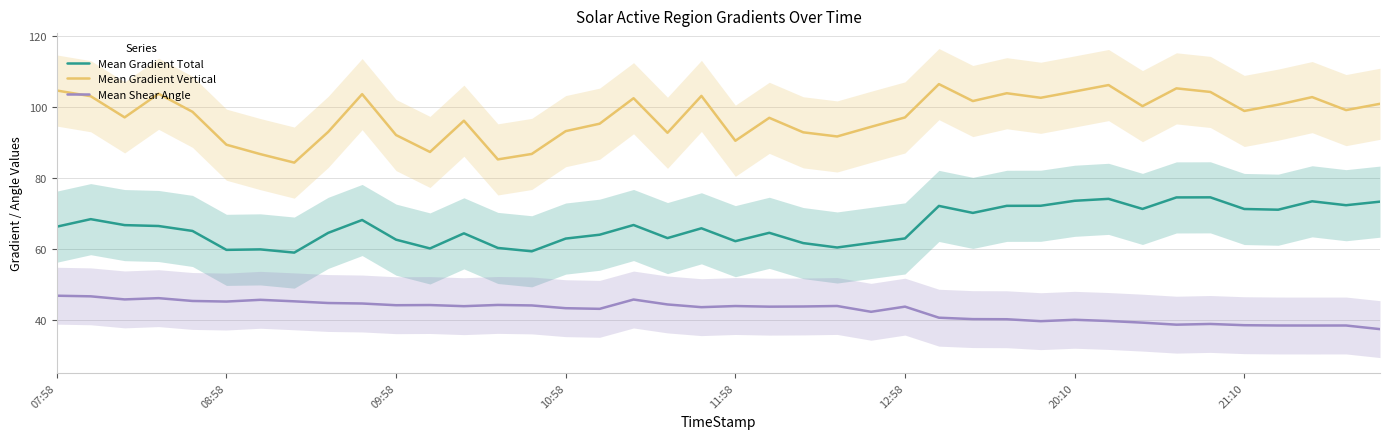

What is the highest value of the Mean Gradient Vertical series?

106.4